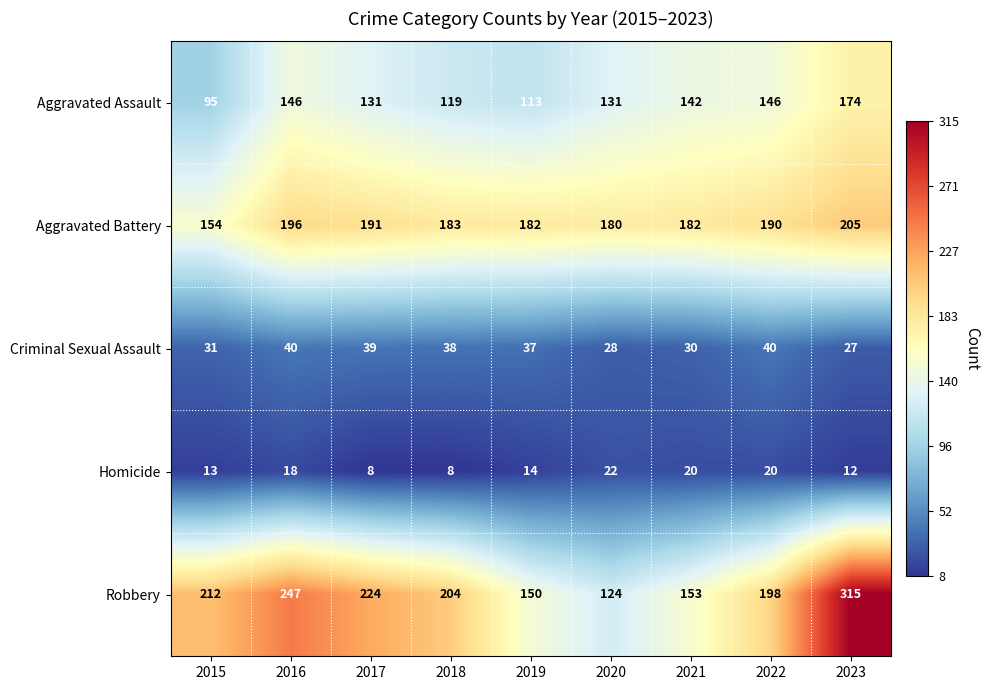

Which category has the lowest value in the Aggravated Battery series?

2015